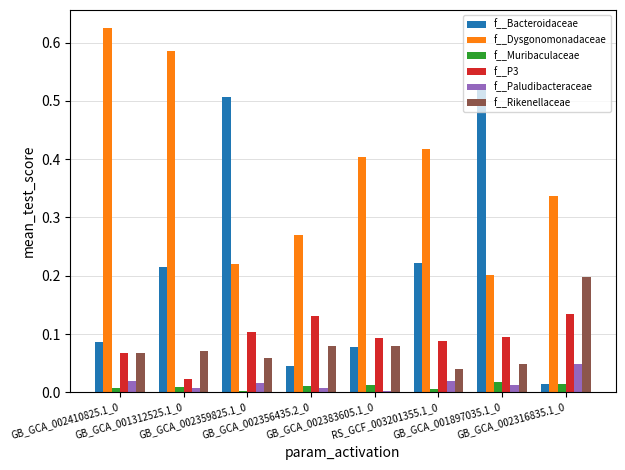

Which series has the largest range (max minus min)?

f__Bacteroidaceae